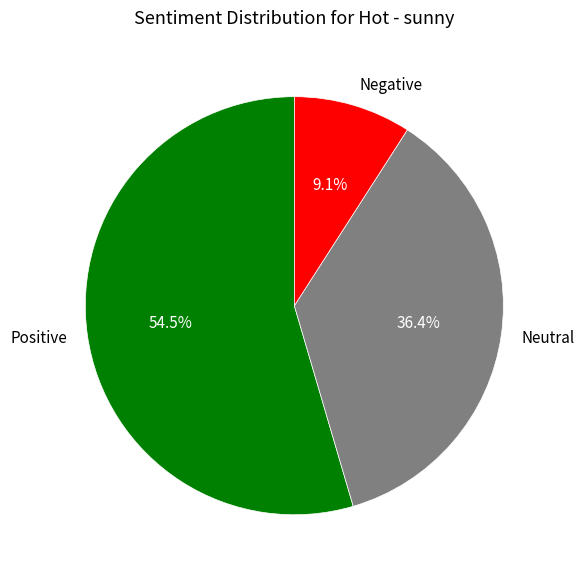

How many segments does this pie chart have?

3